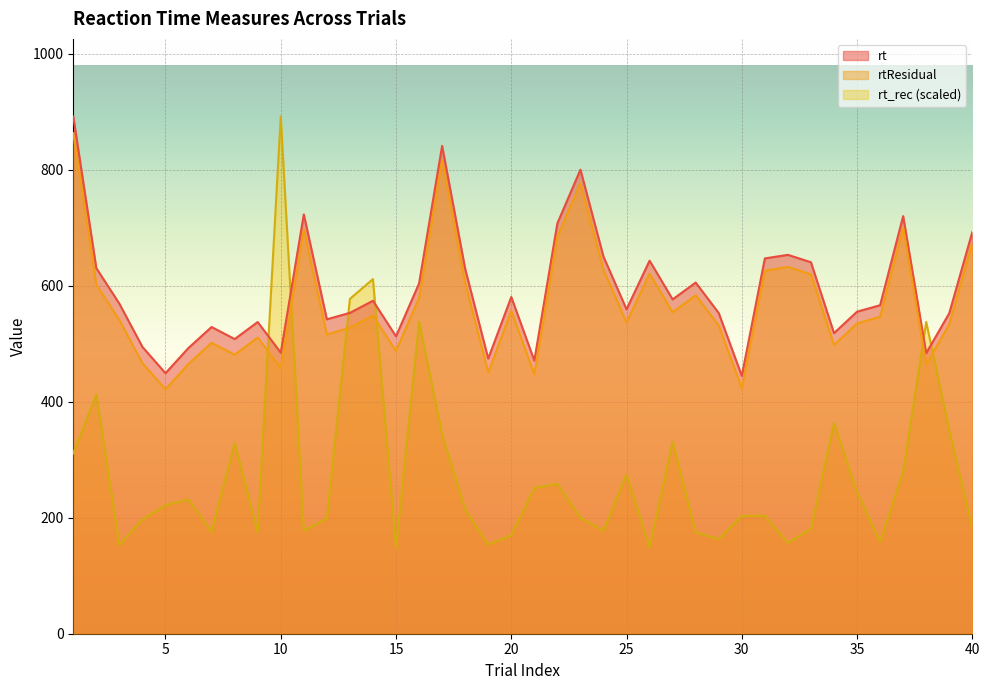

What are all the series names shown in the legend?

rt, rtResidual, rt_rec